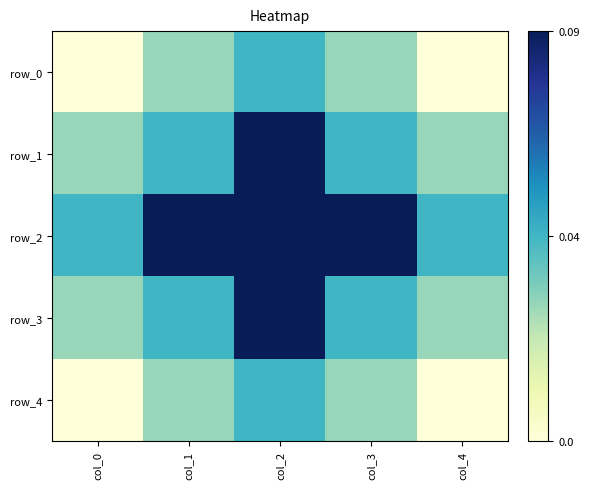

Which series has the largest total across all categories?

row_2